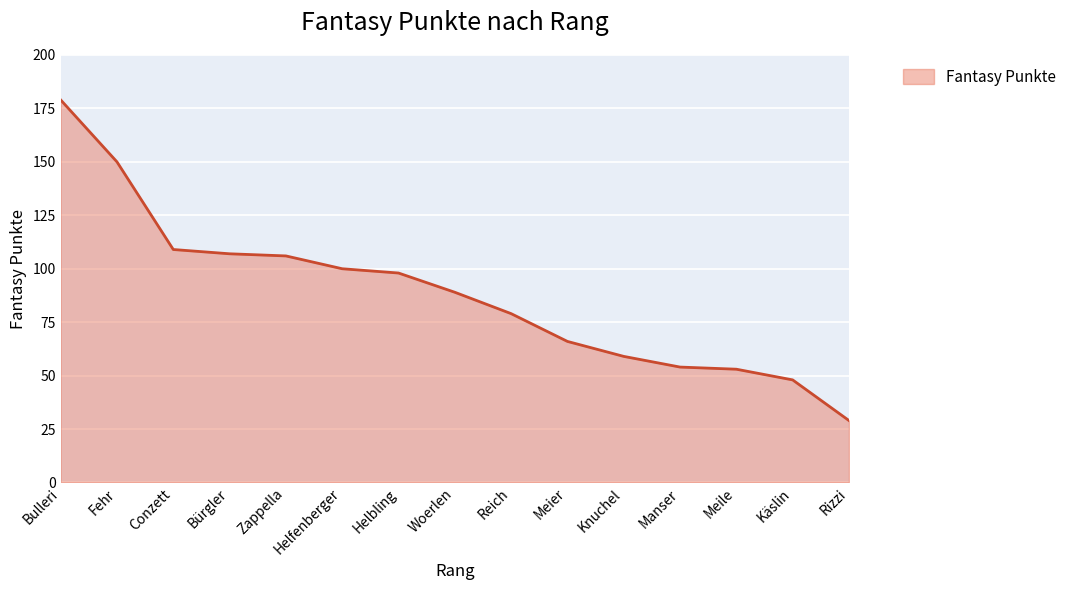

Which category has the lowest value across all series?

Rizzi